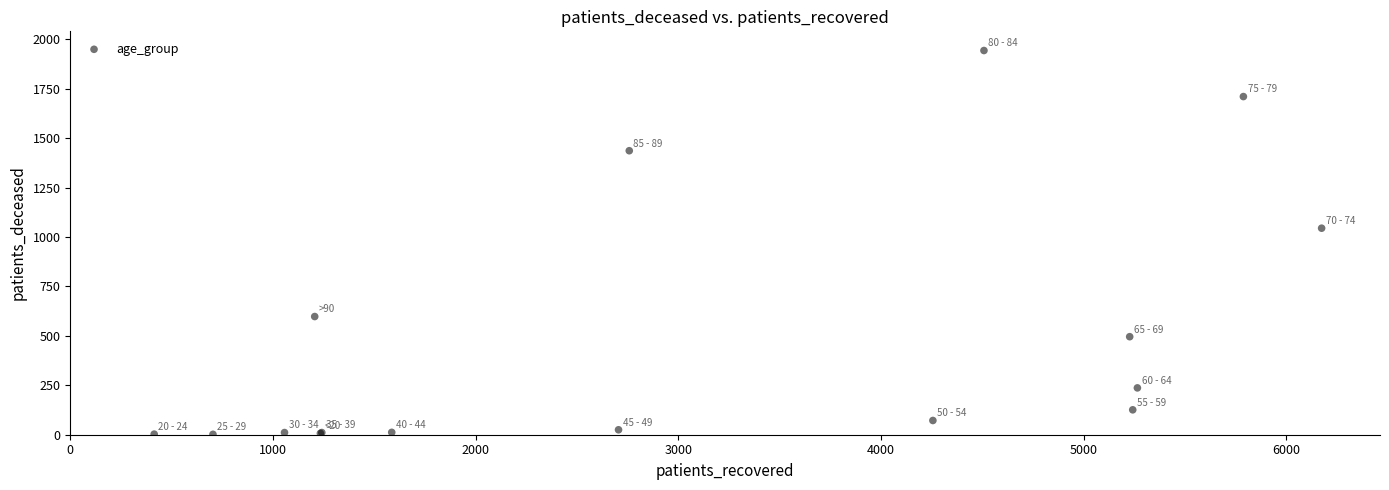

What Y value in the scatter plot is closest to 973?

1045